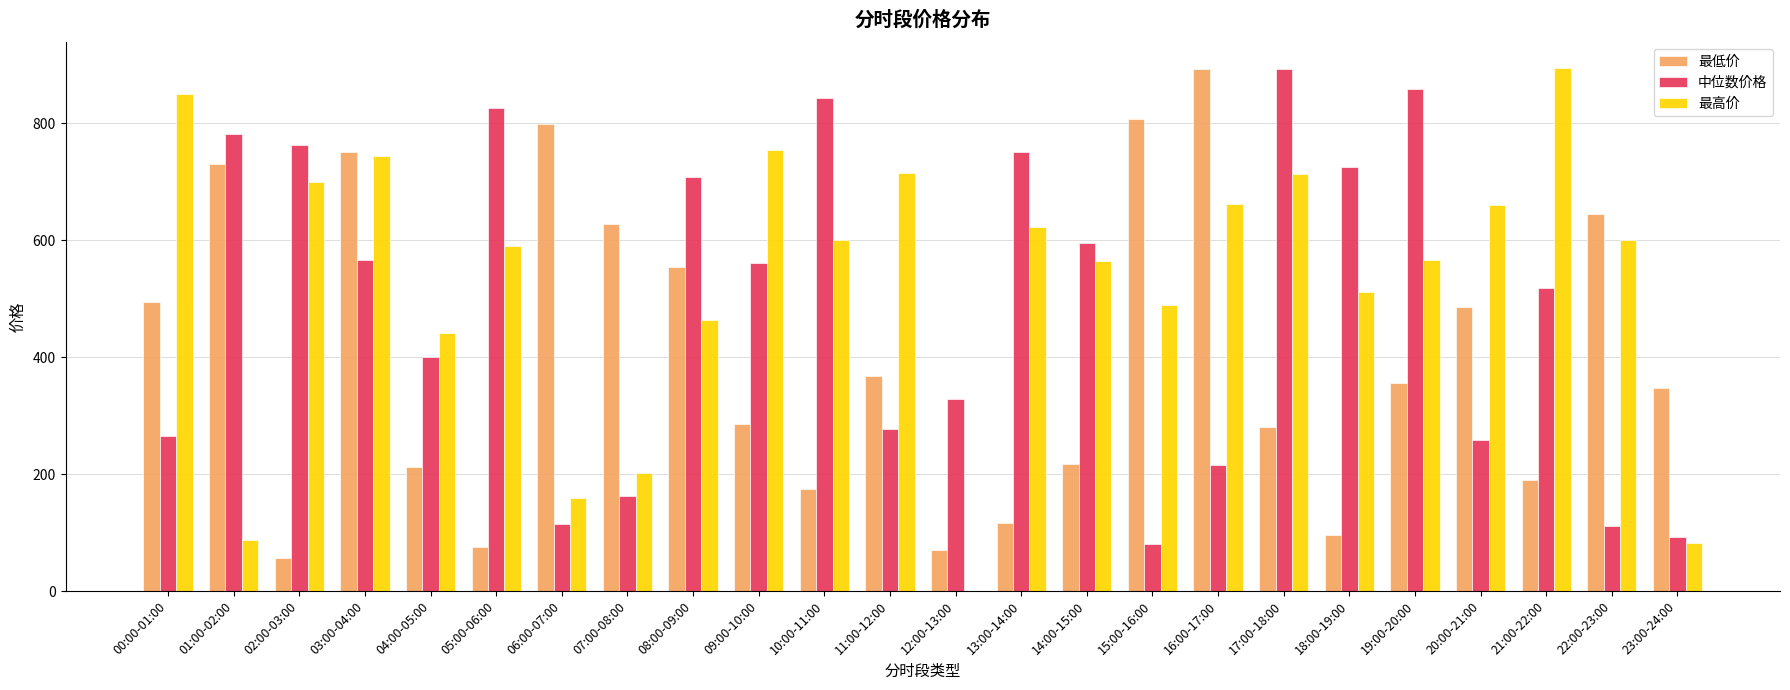

How many categories are shown in the chart?

24